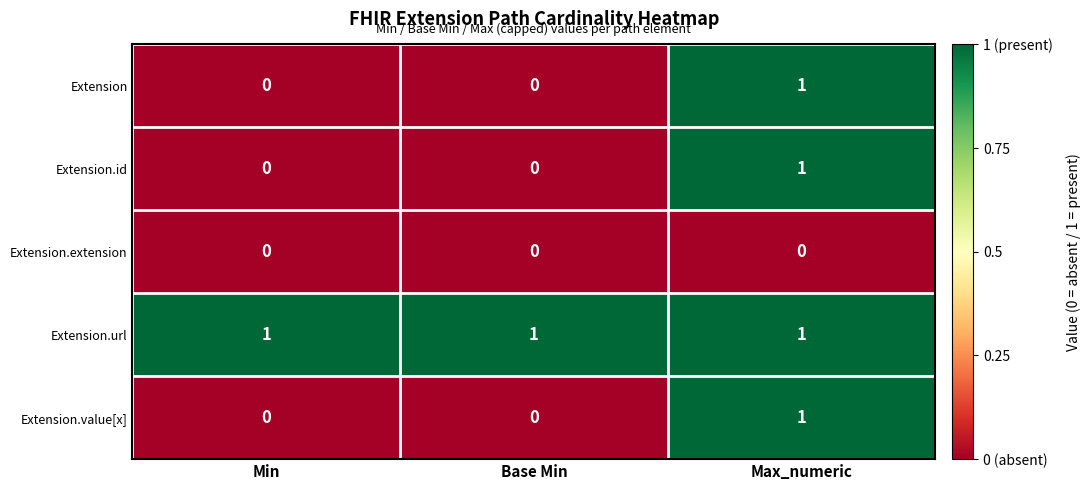

How many values in Extension are above zero?

1